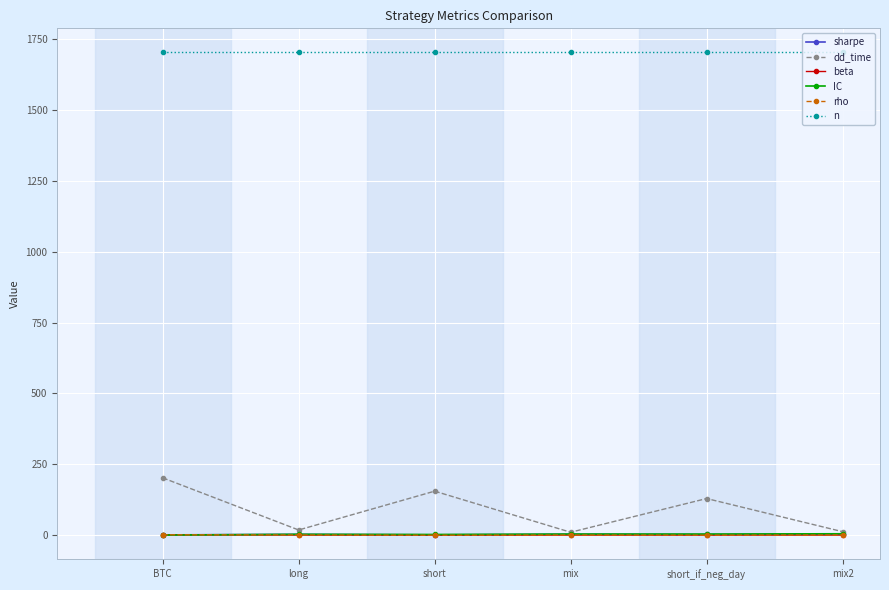

What are all the series names shown in the legend?

sharpe, dd_time, beta, IC, rho, n